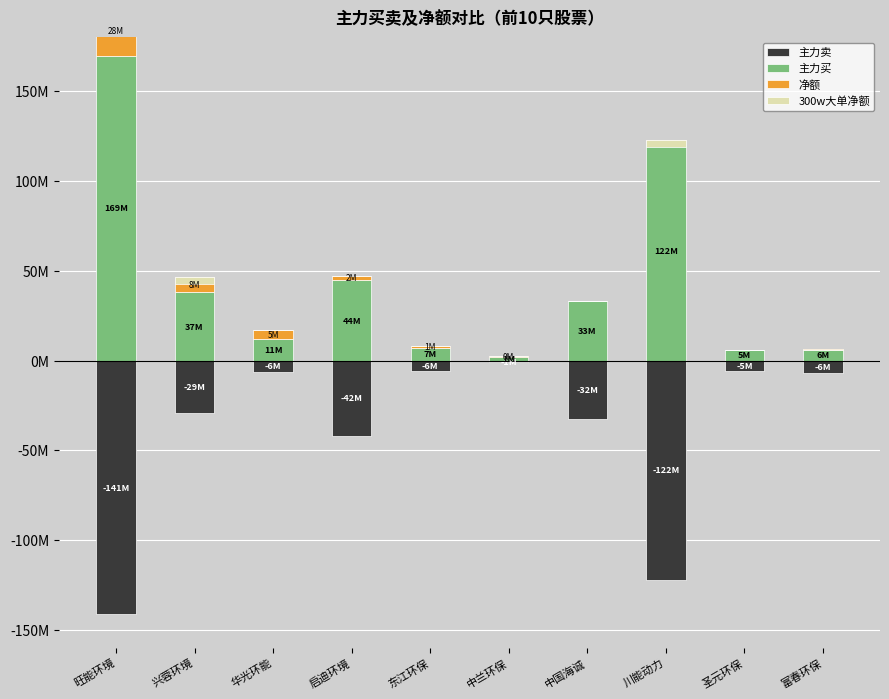

The value of 300w大单净额 at 富春环保 is -11154596. True or false?

False